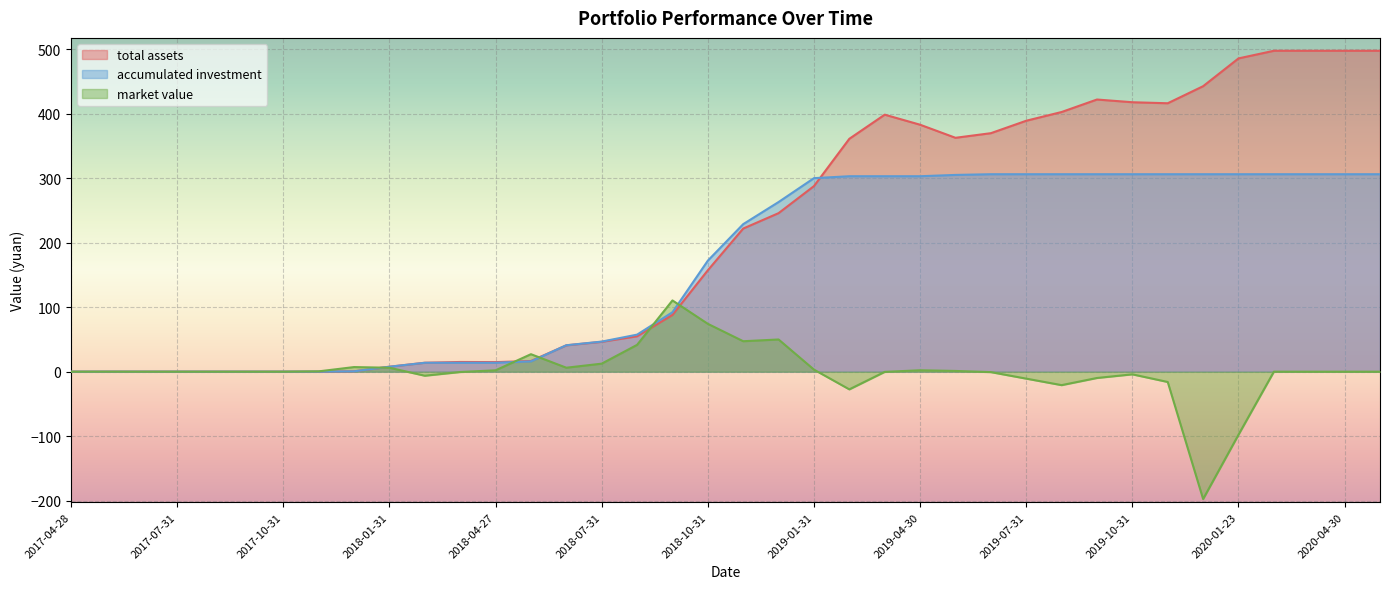

What value does the accumulated investment series have at 2020-05-29?

306.4